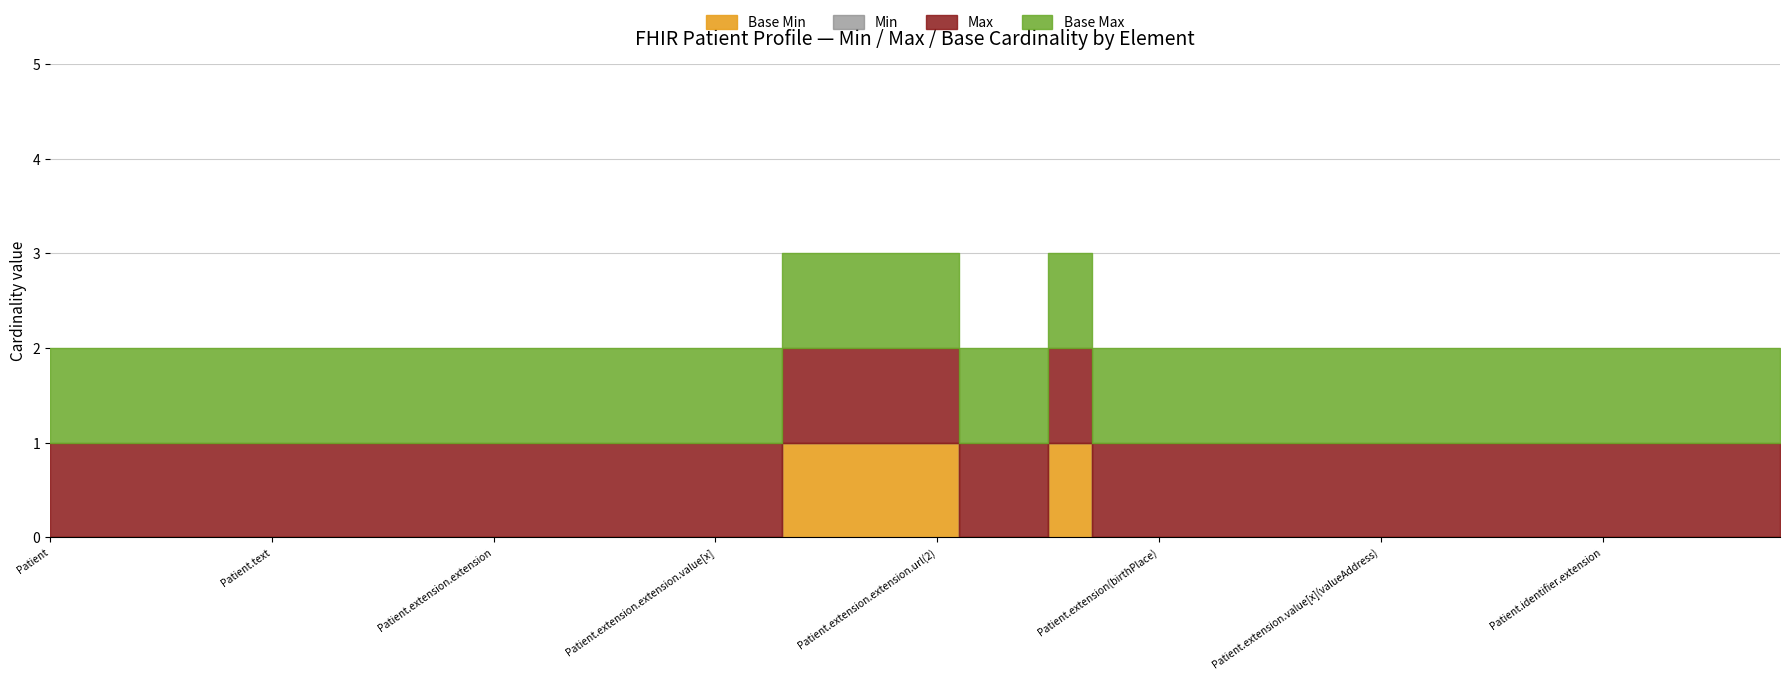

What is the spread (max minus min) of values at Patient.extension.id(2)?

1